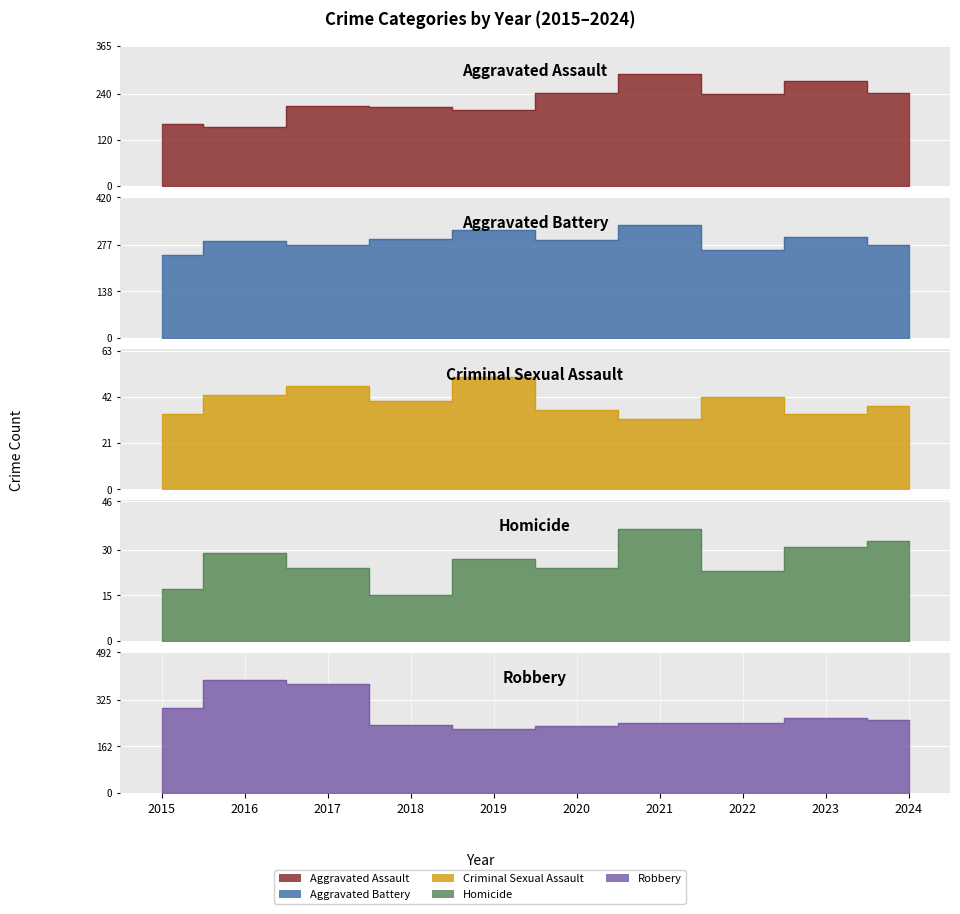

Reading left to right, extract all data points from this chart.

Aggravated Assault: 2015=160	2016=154	2017=207	2018=206	2019=197	2020=242	2021=292	2022=239	2023=273	2024=241
Aggravated Battery: 2015=246	2016=288	2017=277	2018=296	2019=321	2020=293	2021=336	2022=263	2023=301	2024=276
Criminal Sexual Assault: 2015=34	2016=43	2017=47	2018=40	2019=51	2020=36	2021=32	2022=42	2023=34	2024=38
Homicide: 2015=17	2016=29	2017=24	2018=15	2019=27	2020=24	2021=37	2022=23	2023=31	2024=33
Robbery: 2015=297	2016=394	2017=381	2018=237	2019=224	2020=233	2021=244	2022=243	2023=262	2024=254